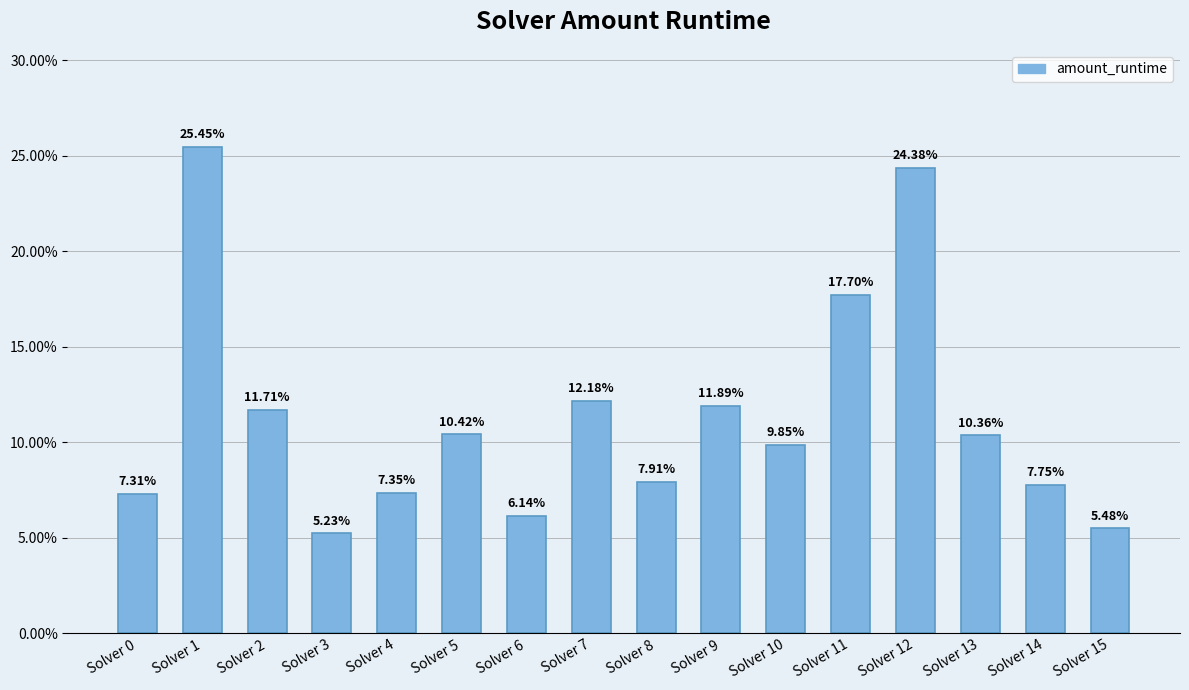

Does the chart contain any negative values?

No